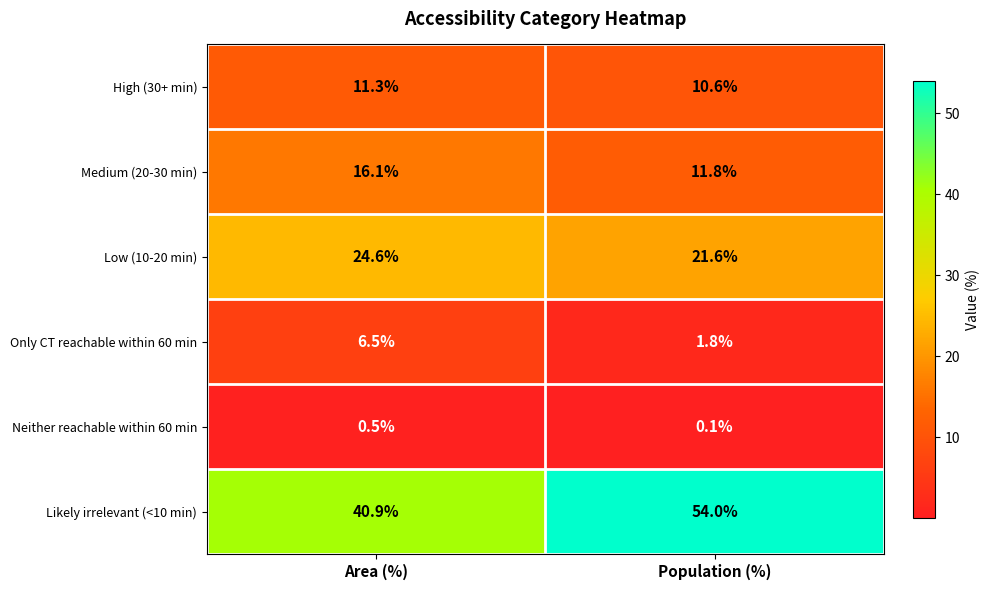

What is the sum of the Likely irrelevant (<10 min) values at Area (%) and Population (%)?

94.9